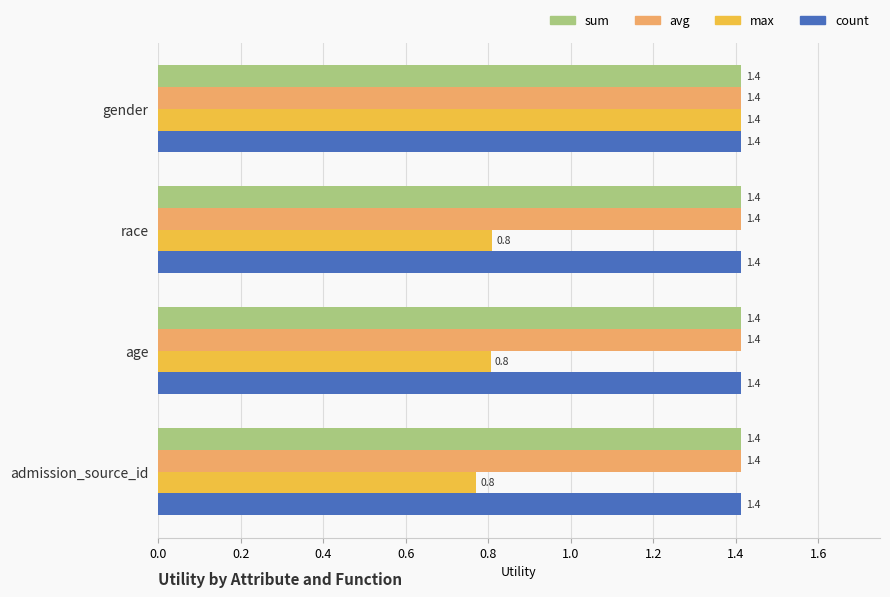

What is the approximate value of avg at admission_source_id?

1.4